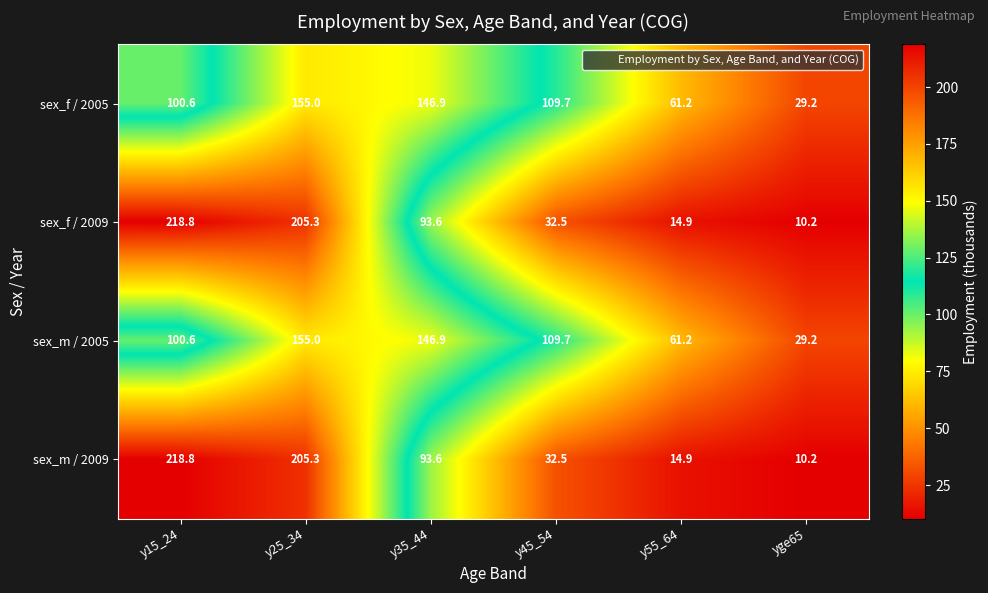

What is the minimum value shown in the chart?

10.2